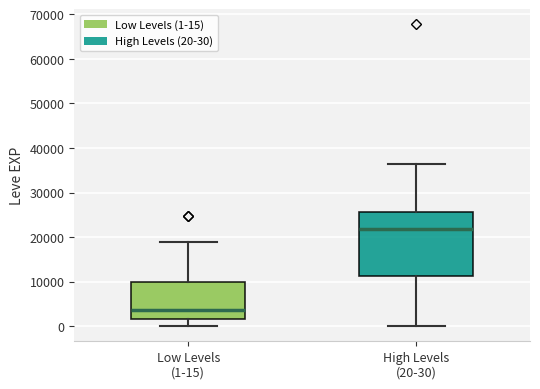

Which box is the tallest, from its lower edge to its upper edge?

High Levels (20-30)